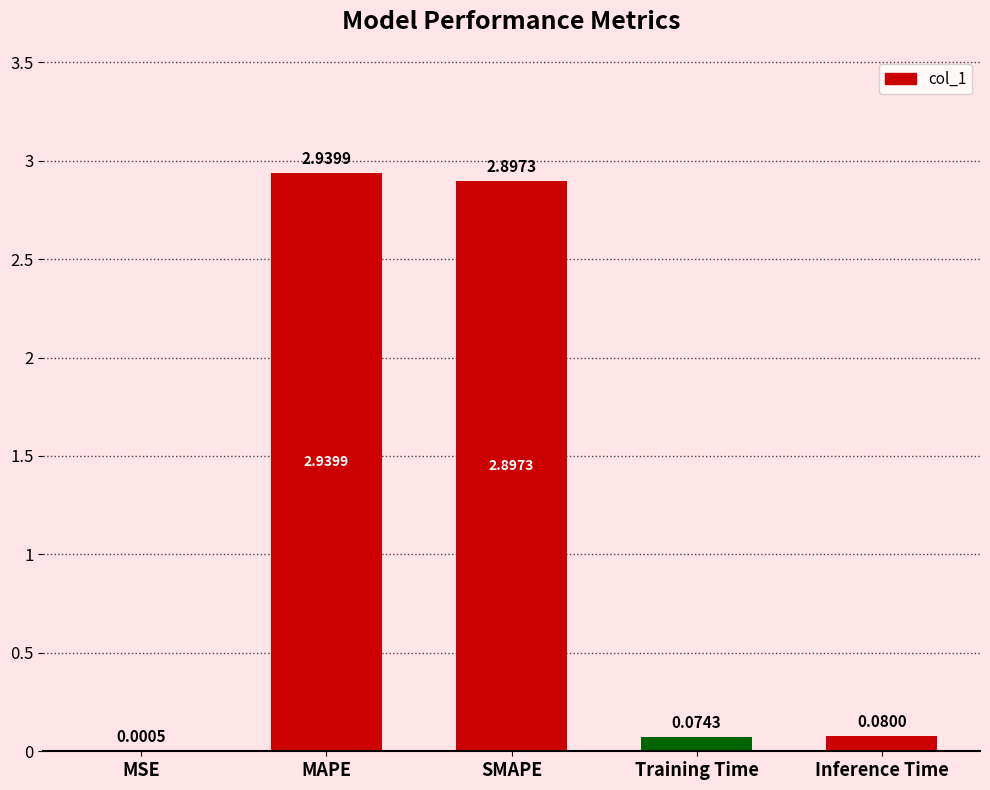

What is the sum of all values?

6.0